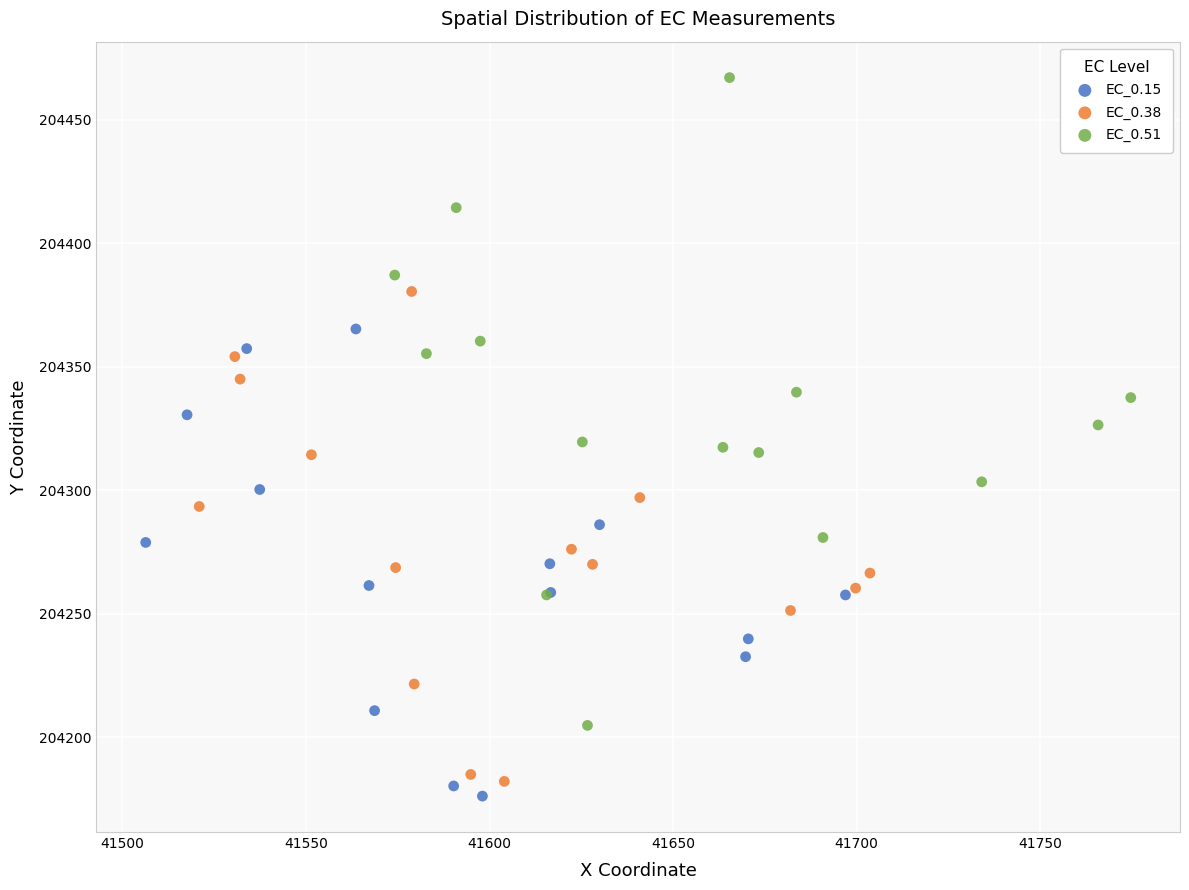

What are all the series names shown in the legend?

EC_0.15, EC_0.38, EC_0.51